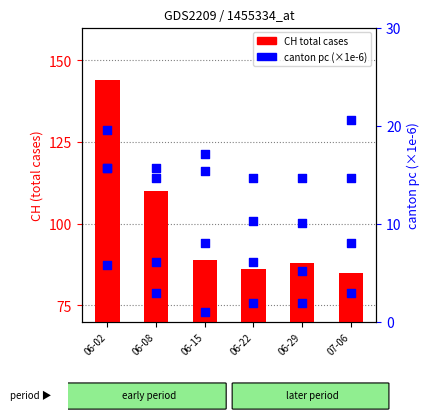

Is the value of GE_pc (×1e-6) at 06-15 greater than the value of CH total cases at 06-08?

No